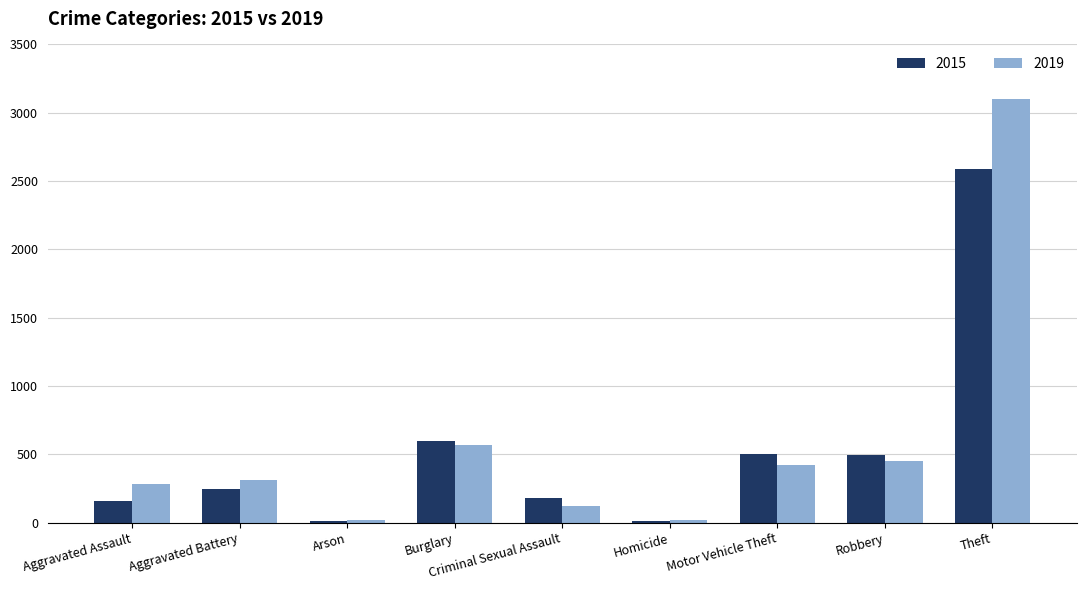

Which series changed the most between Aggravated Battery and Burglary?

2015